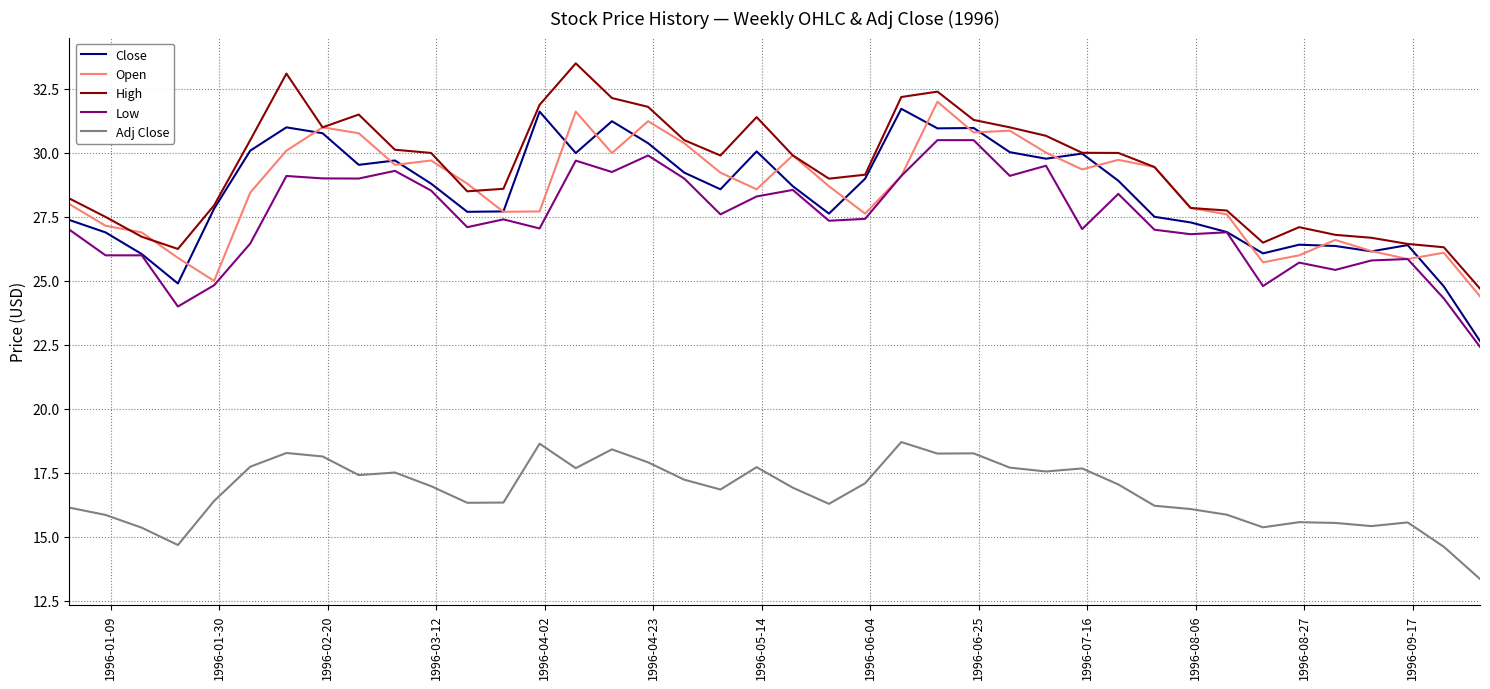

What is the smallest value displayed?

13.4